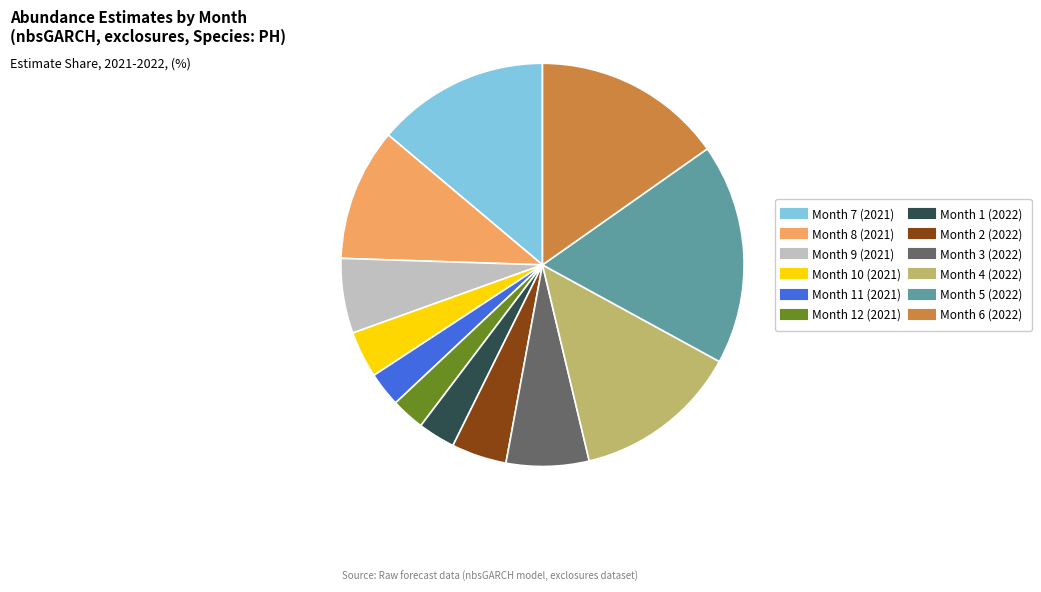

Which slice is the largest?

Month 5 (2022)